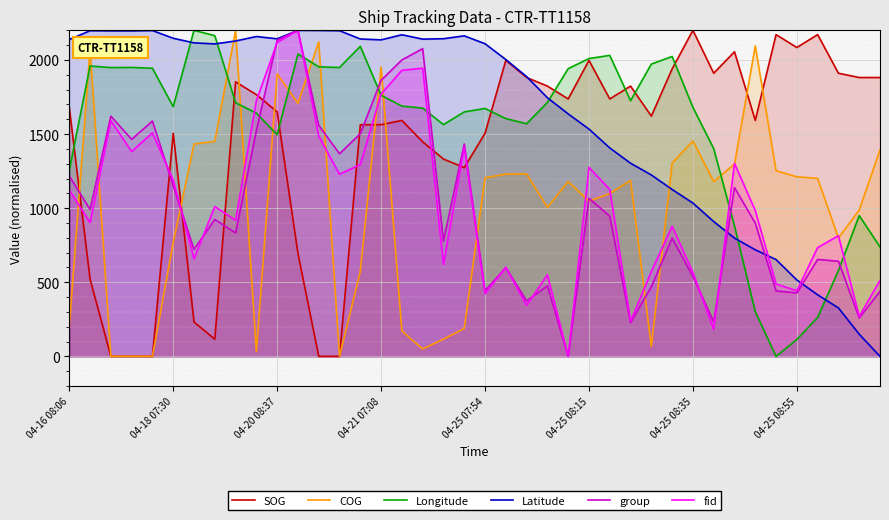

What is the value of the group point at the 8th from the left?

923.5